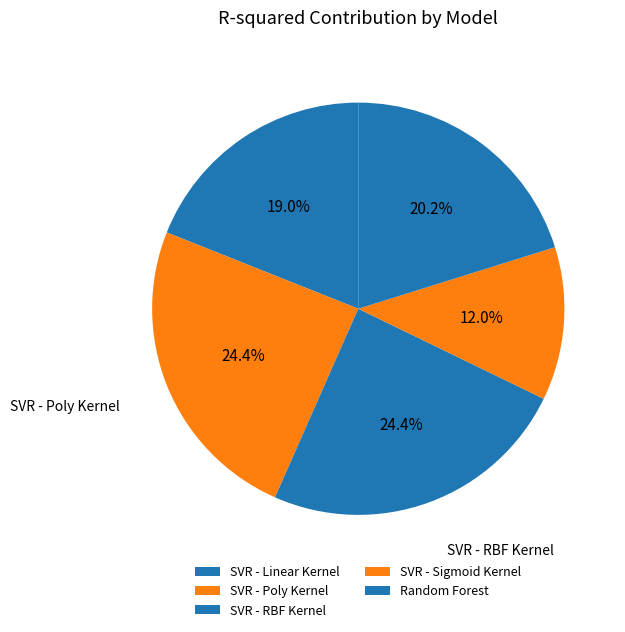

How many segments does this pie chart have?

5